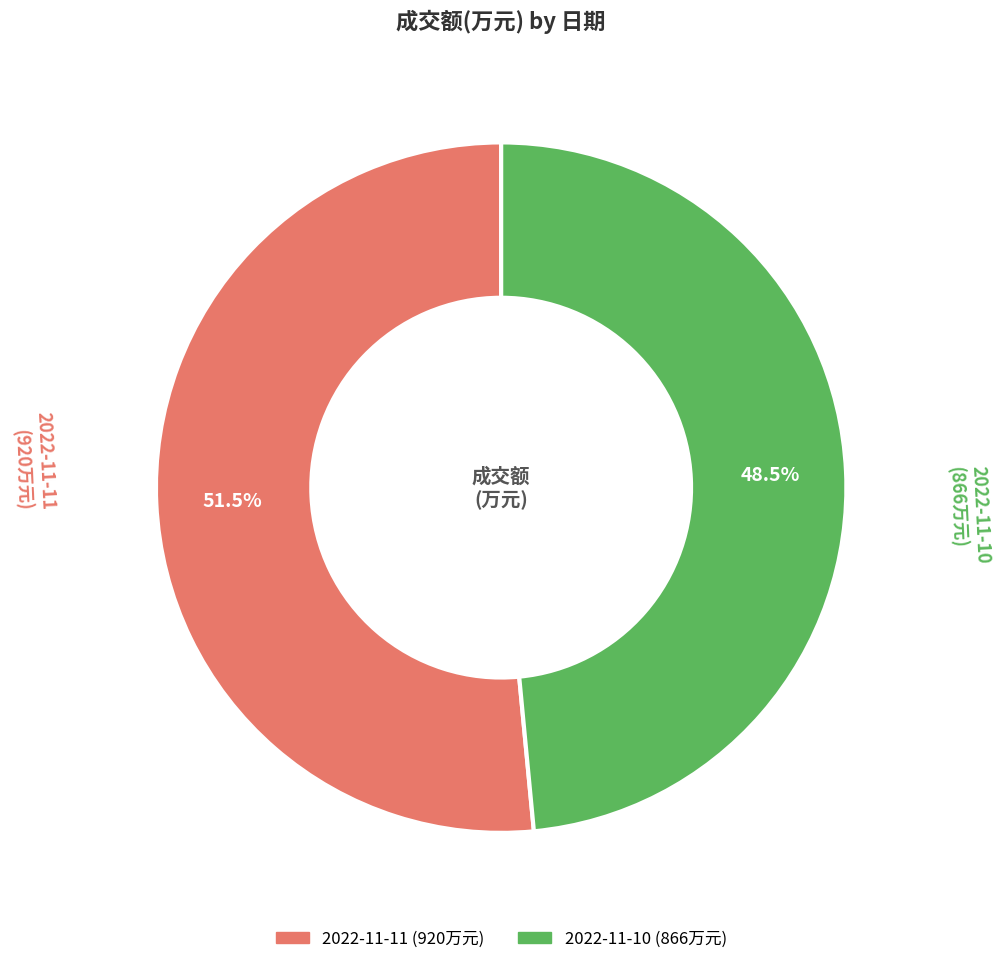

Between 2022-11-10 and 2022-11-11, which is larger?

2022-11-11